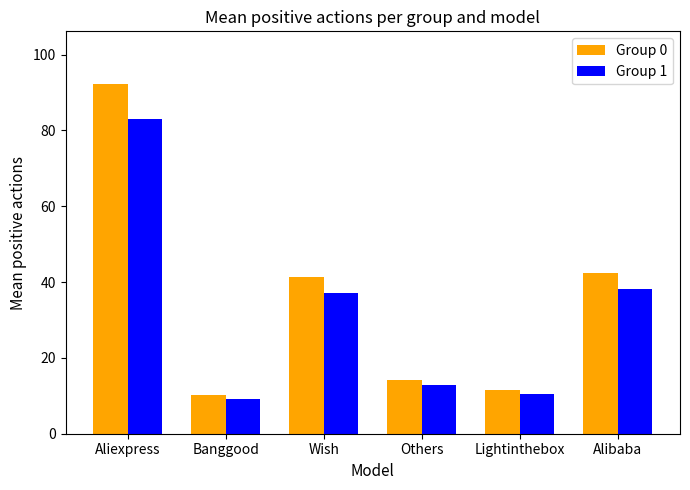

Rank the series at Banggood from highest to lowest value.

Group 0, Group 1